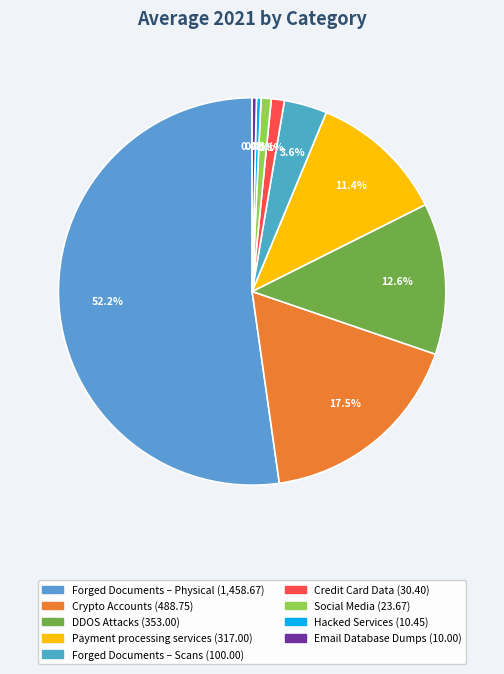

Rank the categories by value from highest to lowest.

Forged Documents – Physical, Crypto Accounts, DDOS Attacks, Payment processing services, Forged Documents – Scans, Credit Card Data, Social Media, Hacked Services, Email Database Dumps